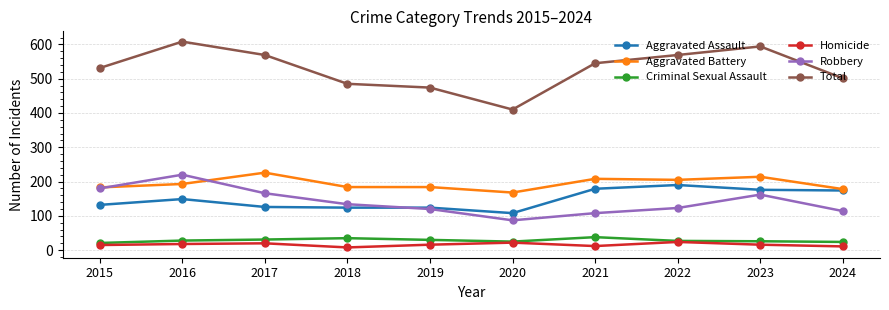

True or false: Robbery and Homicide cross at least once.

False